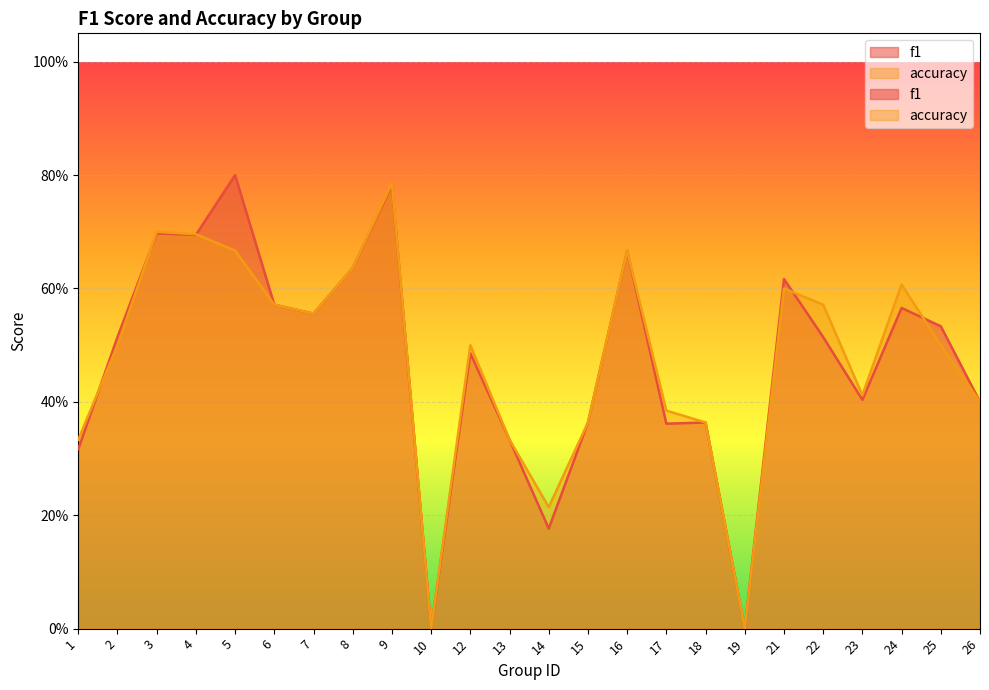

Reading left to right, what are all the values shown in this chart?

f1: 0.3	0.5	0.7	0.7	0.8	0.6	0.6	0.6	0.8	0.0	0.5	0.3	0.2	0.4	0.7	0.4	0.4	0.0	0.6	0.5	0.4	0.6	0.5	0.4
accuracy: 0.3	0.5	0.7	0.7	0.7	0.6	0.6	0.6	0.8	0.0	0.5	0.3	0.2	0.4	0.7	0.4	0.4	0.0	0.6	0.6	0.4	0.6	0.5	0.4